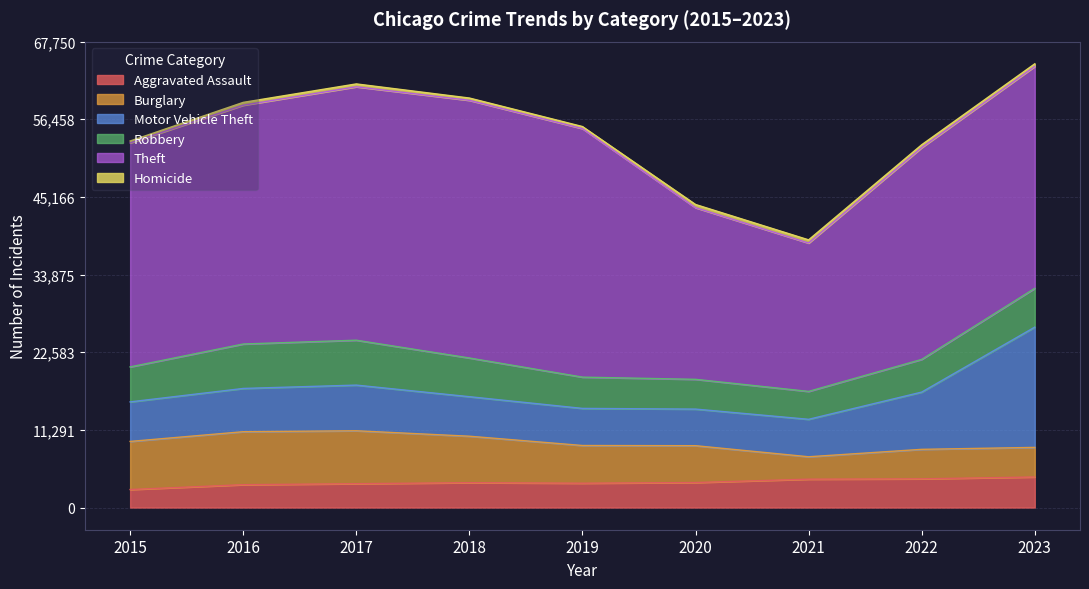

At which category is the sum across all series the highest?

2023